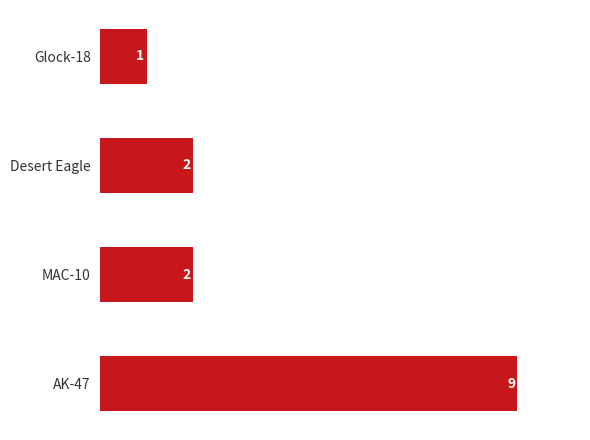

What is the sum of all values?

14